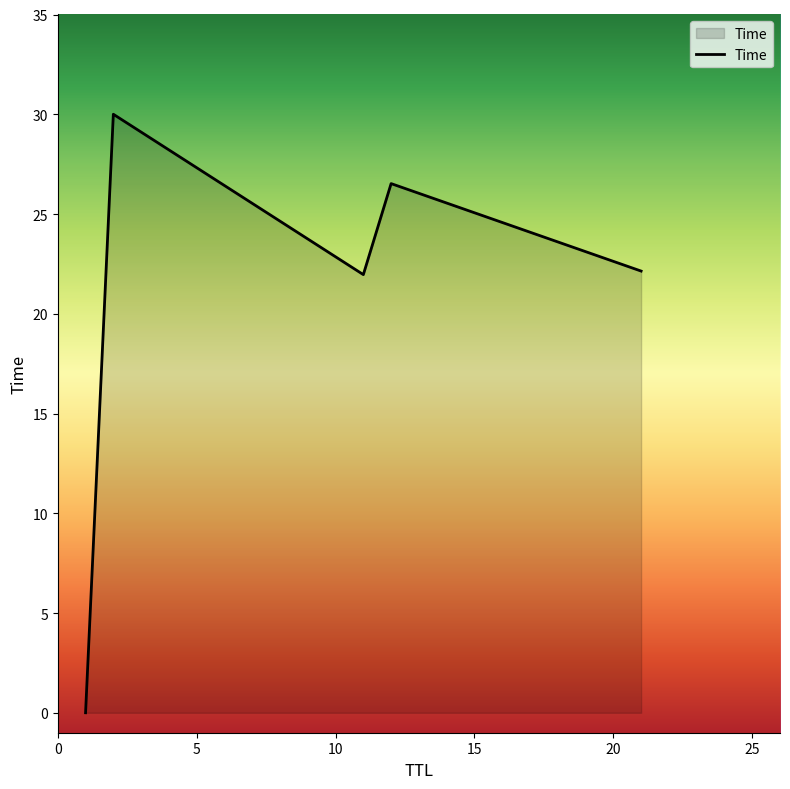

What is the difference between the maximum and minimum values?

30.0